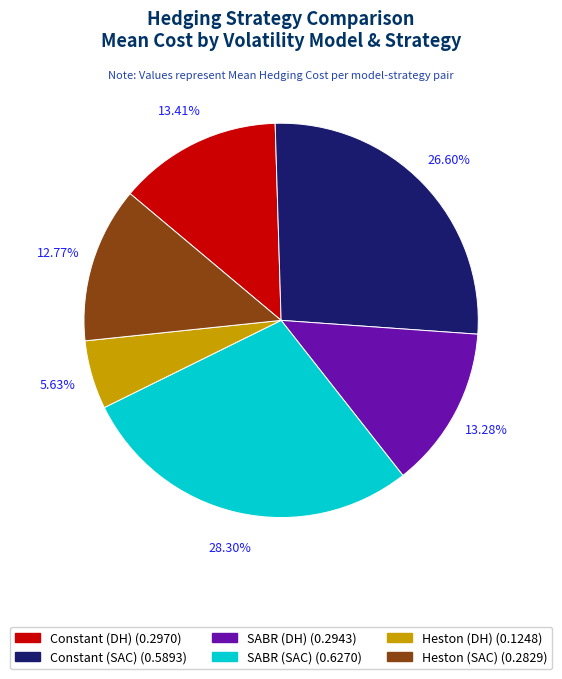

How much of the chart is everything except Heston (SAC)?

87.2%